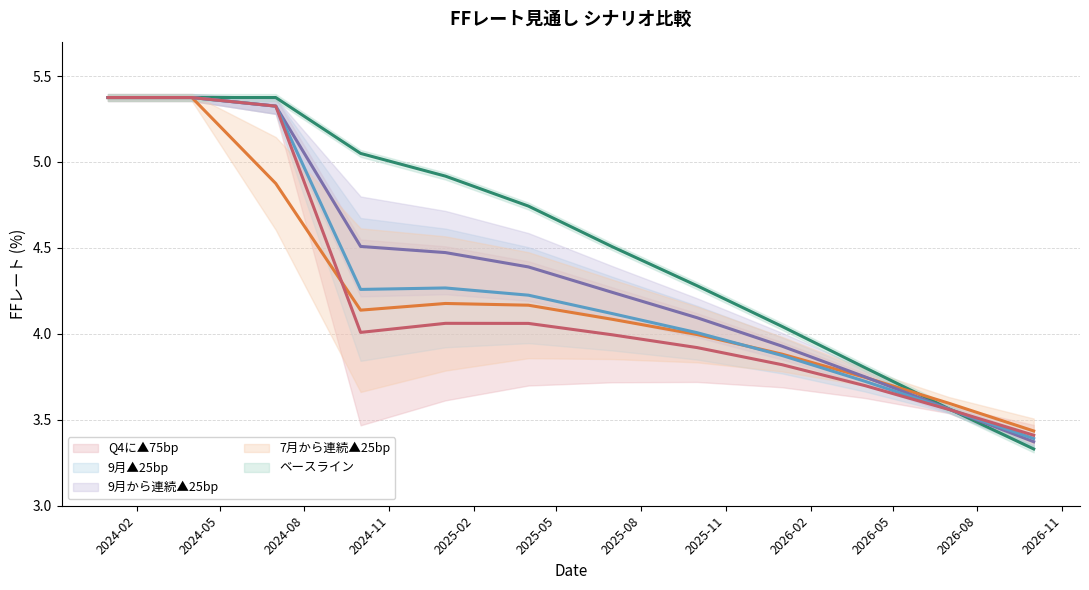

At which category is the sum across all series the highest?

2024-04-01